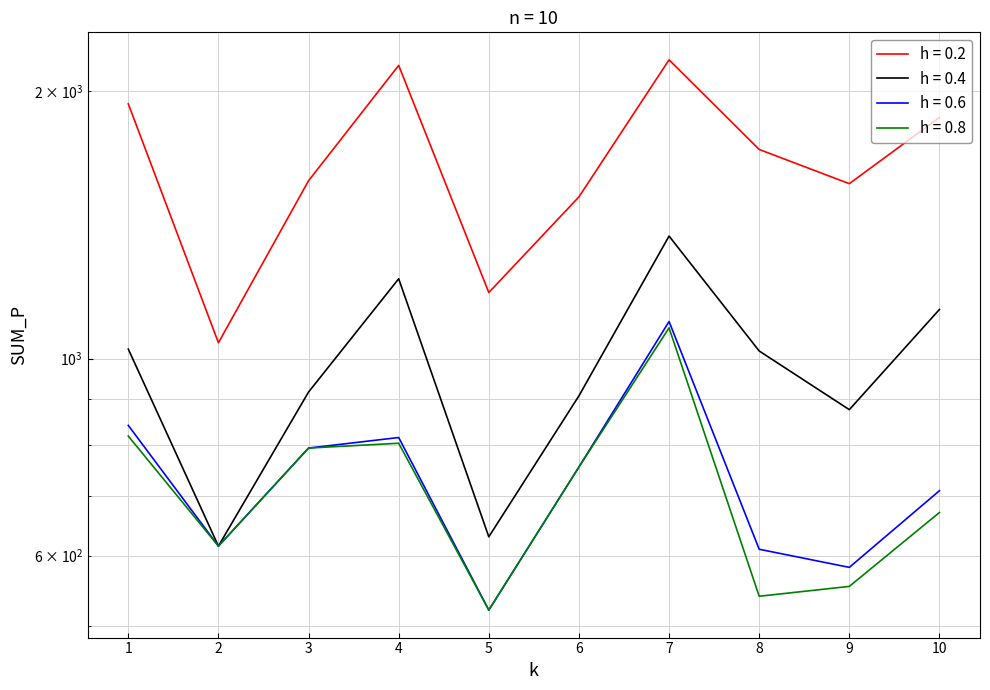

True or false: h = 0.6 and h = 0.2 intersect in this chart.

False